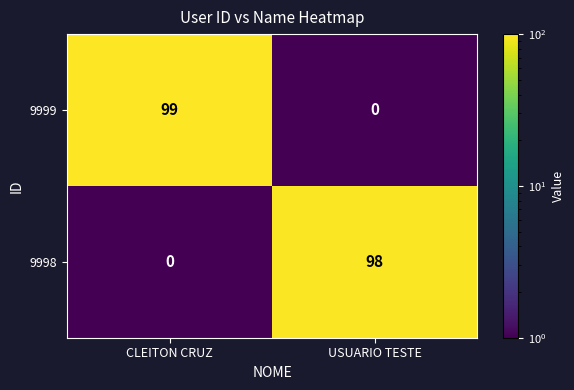

Reading left to right, what are all the values shown in this chart?

9999: CLEITON CRUZ=99	USUARIO TESTE=0
9998: CLEITON CRUZ=0	USUARIO TESTE=98